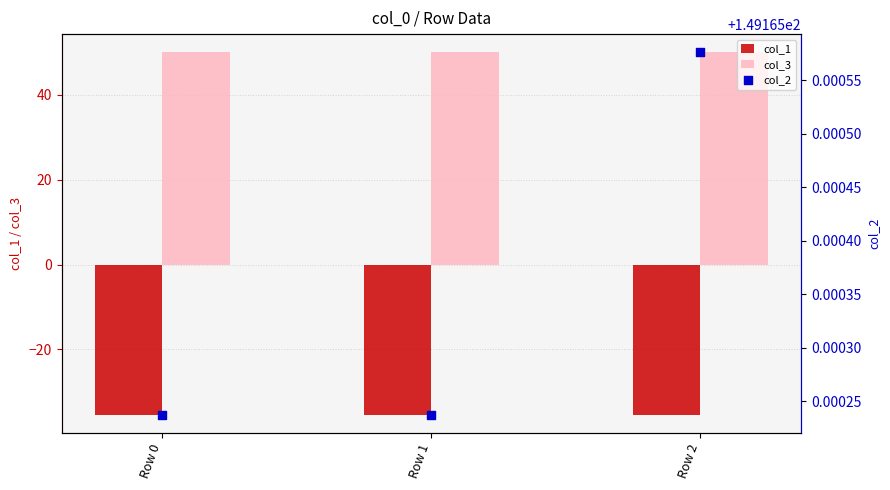

Which series has the largest total across all categories?

col_2